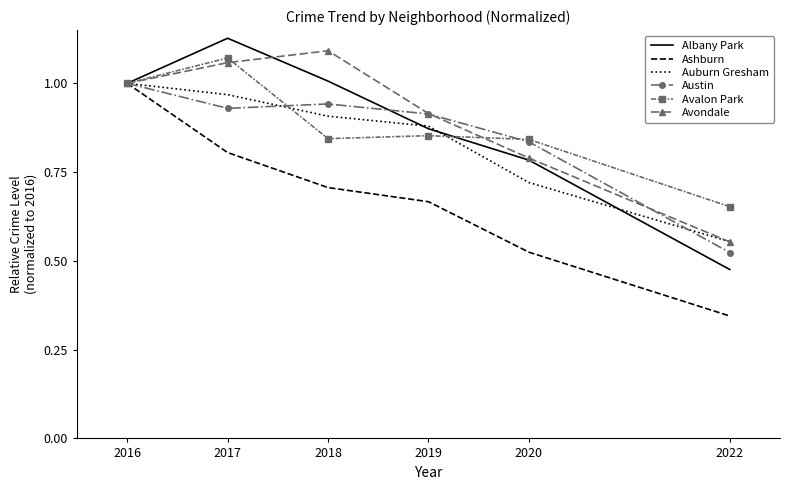

What is the difference between the maximum and minimum values in the Auburn Gresham series?

0.4